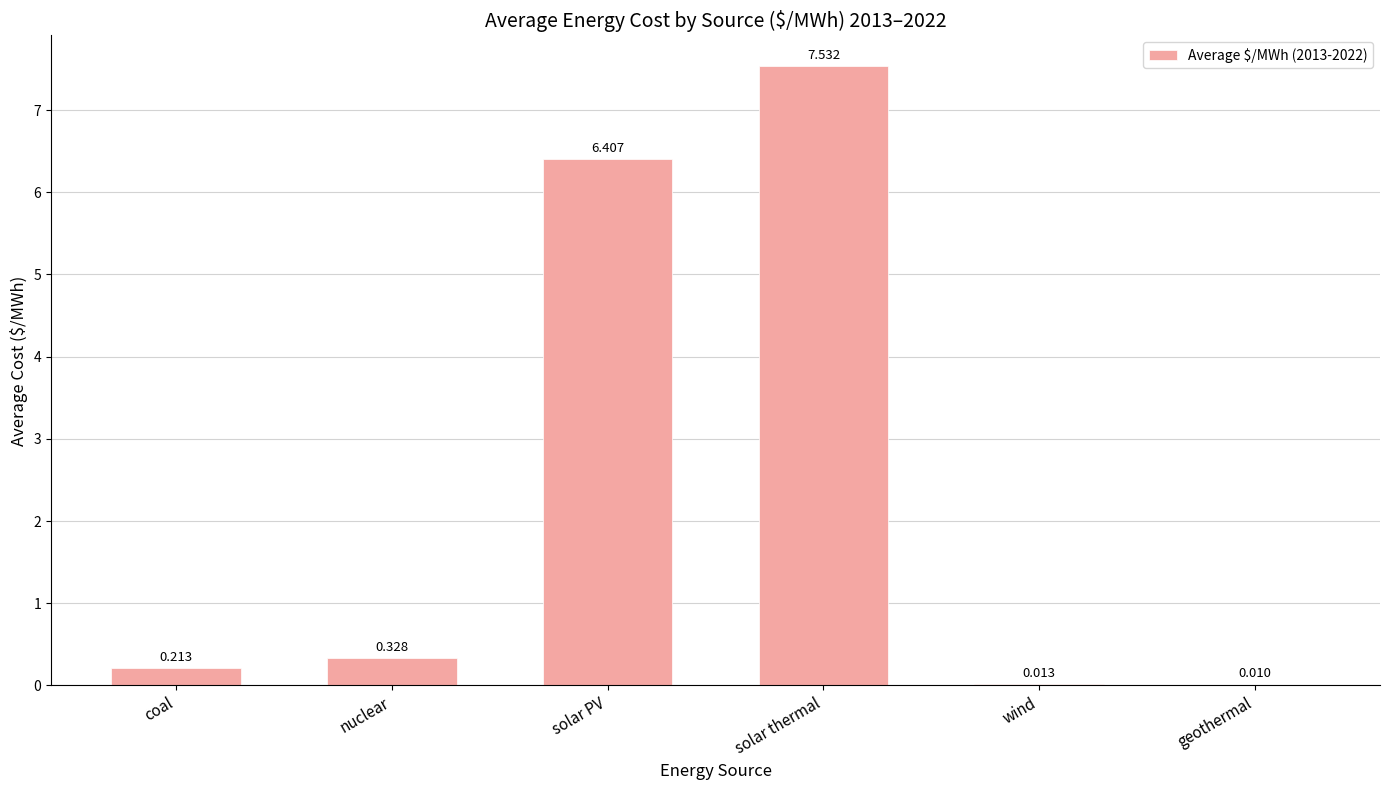

Which label corresponds to the largest value in the chart?

solar thermal